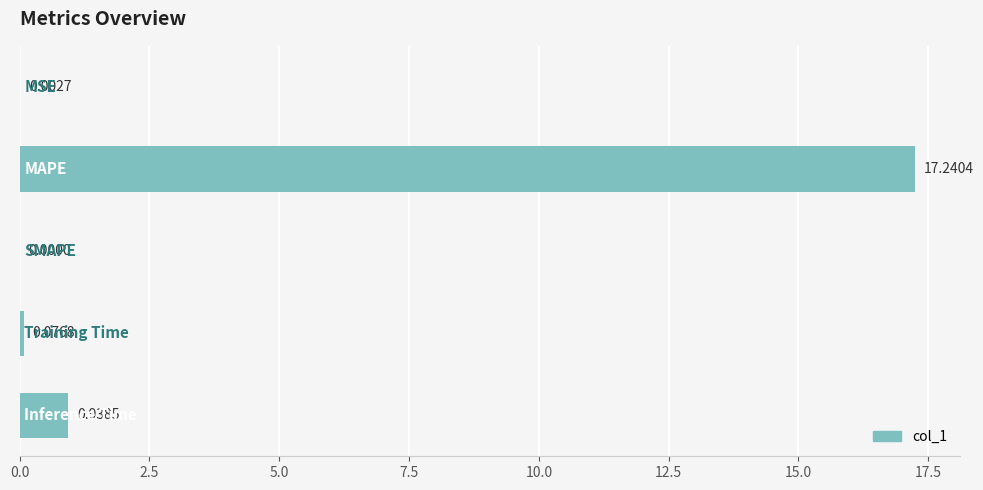

What is the sum of all values?

18.3